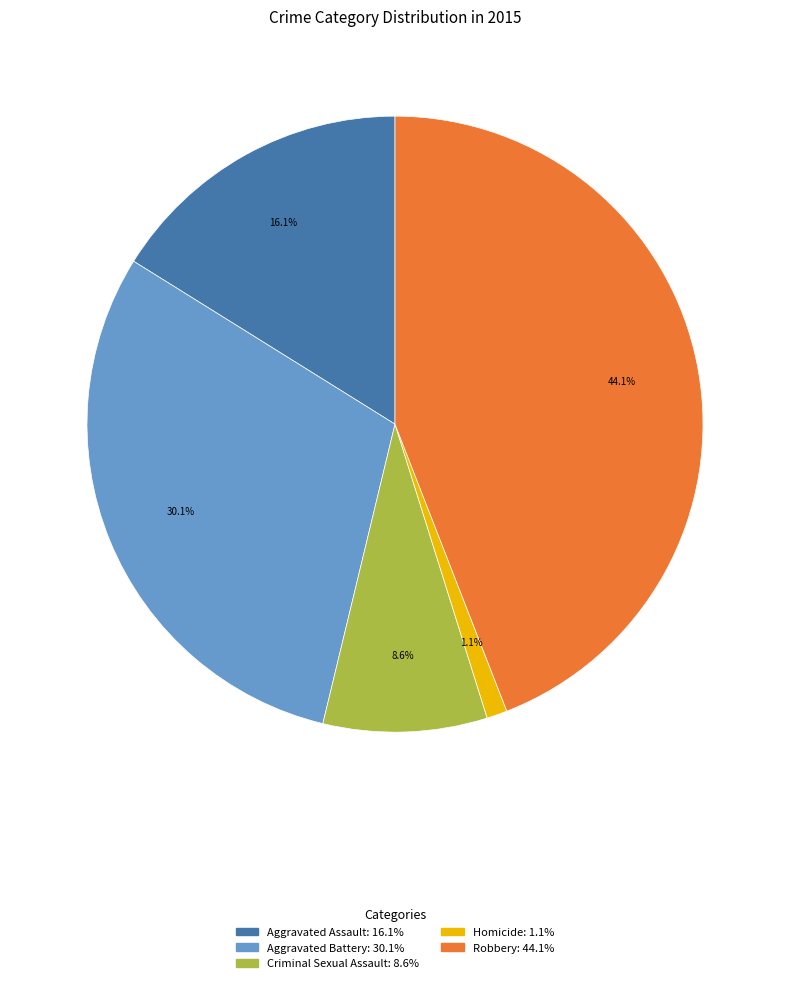

What is the ratio of the value at Aggravated Assault to the value at Aggravated Battery?

0.5